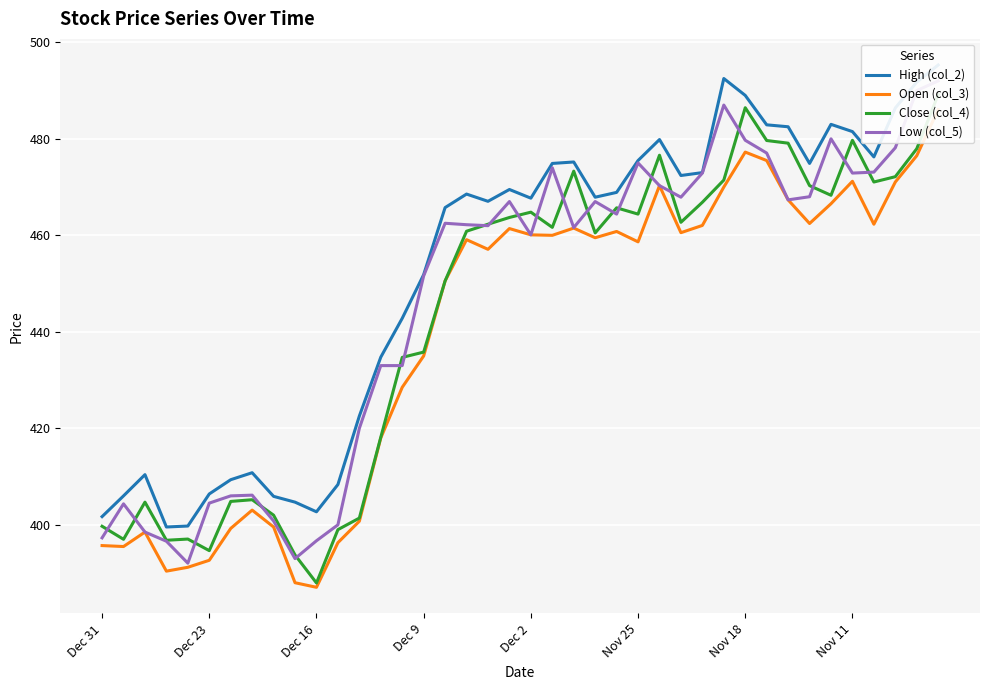

How many data points in Close (col_4) are above 462?

20